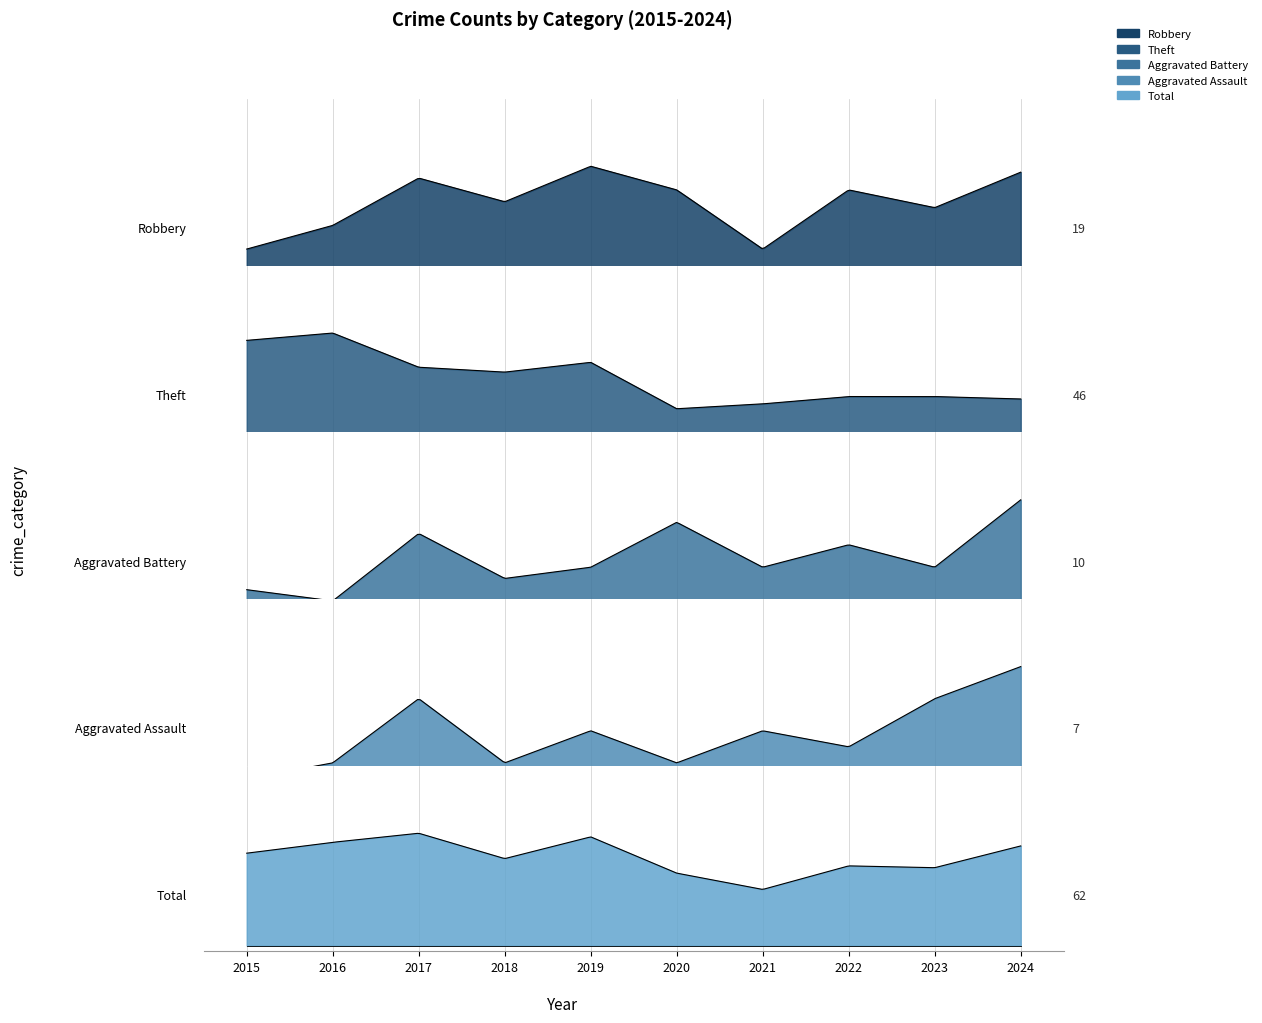

What is the difference between the maximum and minimum values in the Total series?

31